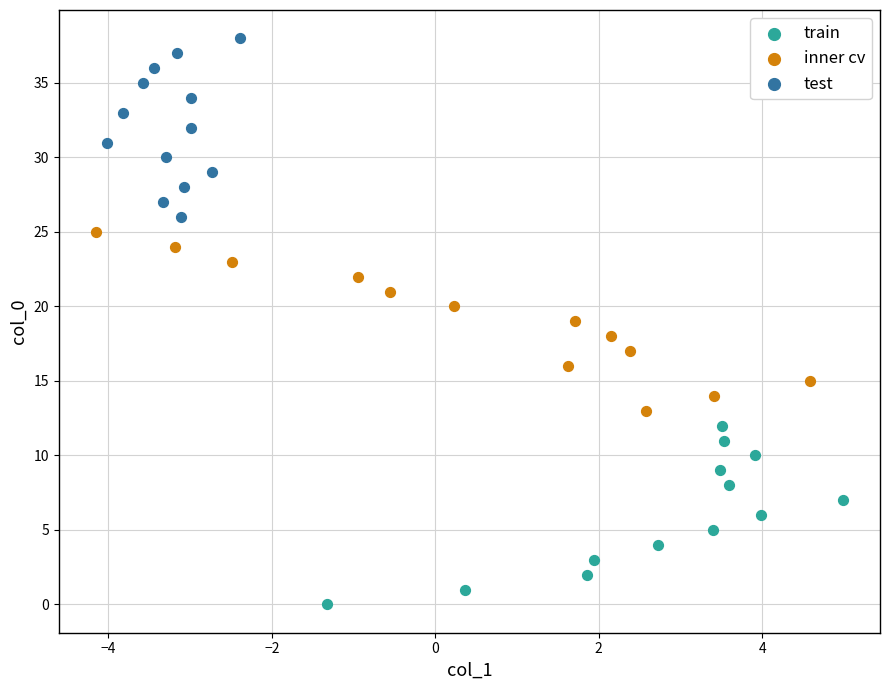

Which series reaches the minimum Y coordinate?

train